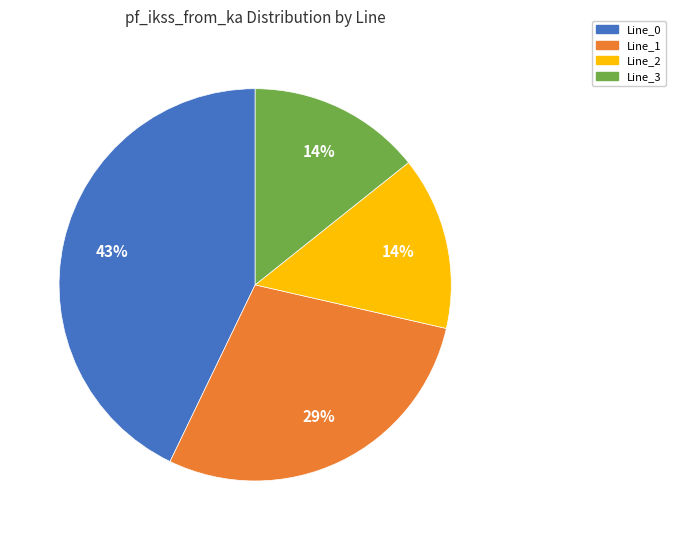

Which slice is the largest?

Line_0